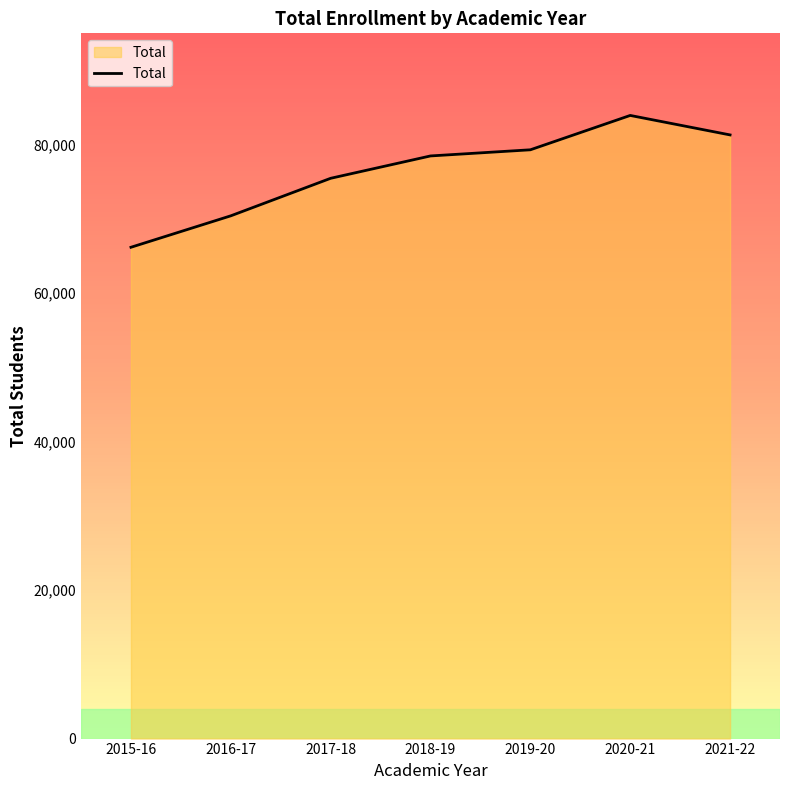

What is the average value?

76447